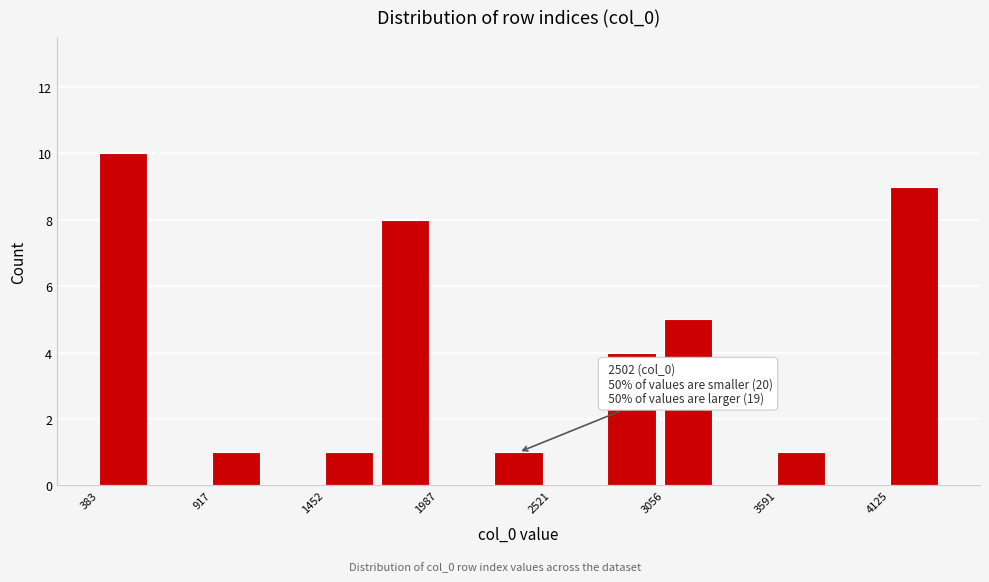

Read against the x-axis, roughly where is the centre of the tallest bar?

500